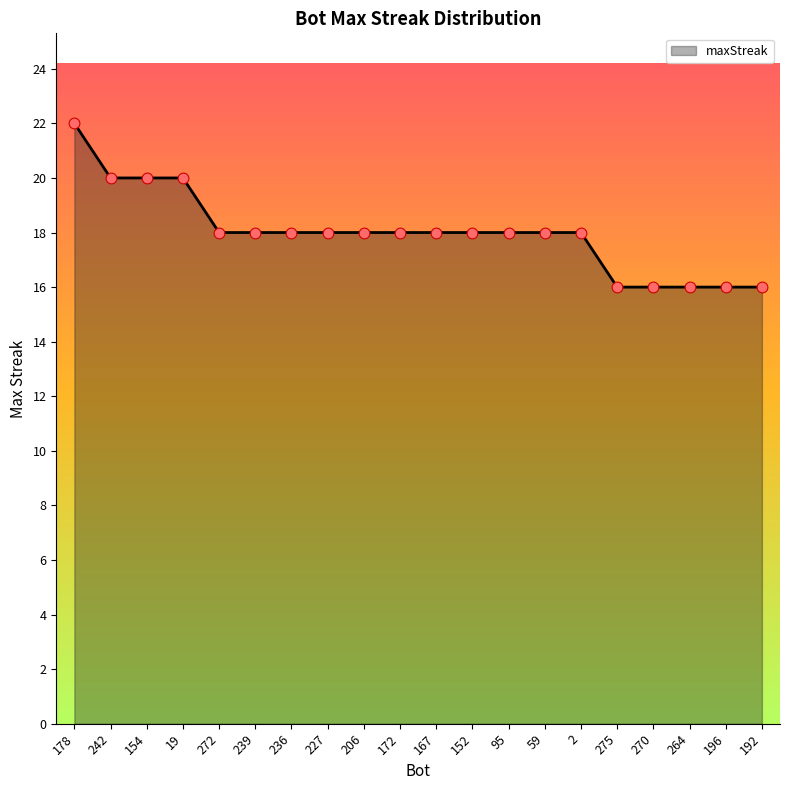

What is the change in value from 242 to 227?

-2